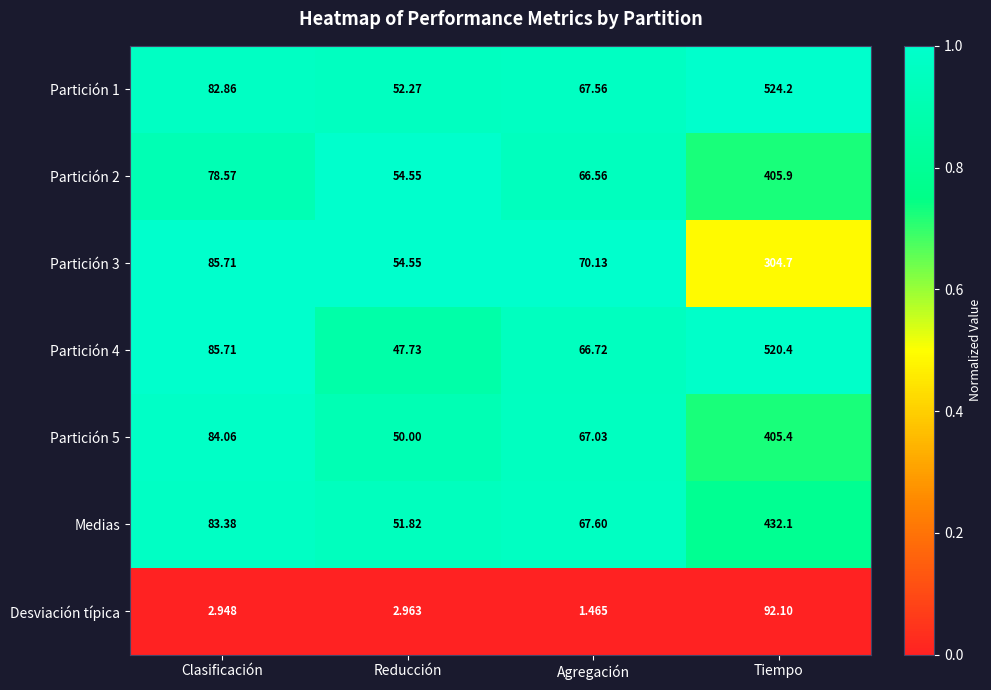

List the labels in order of Partición 4 value, smallest first.

Reducción, Agregación, Clasificación, Tiempo